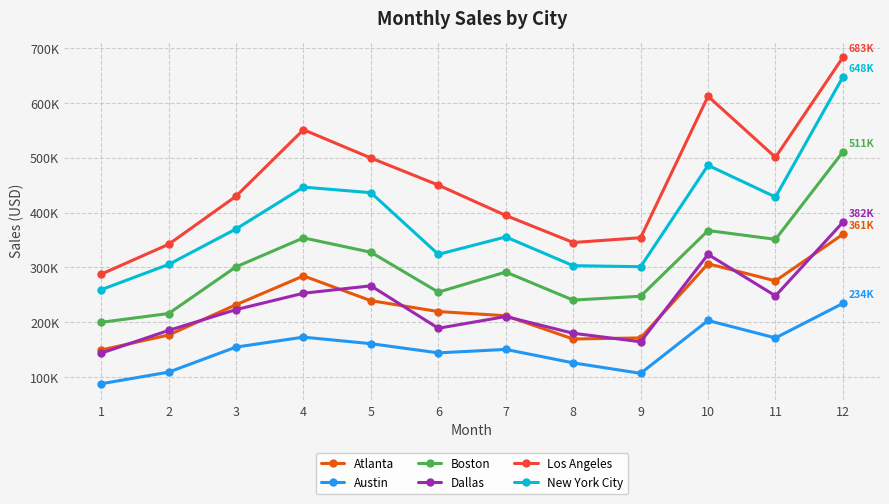

What is the sum of all Dallas values?

2767975.4